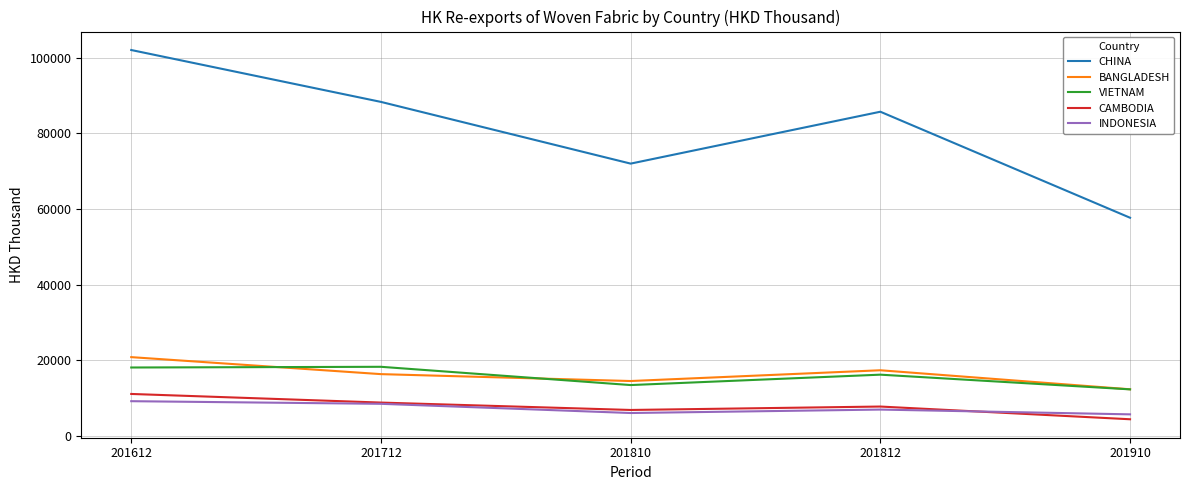

True or false: CHINA and INDONESIA cross at least once.

False